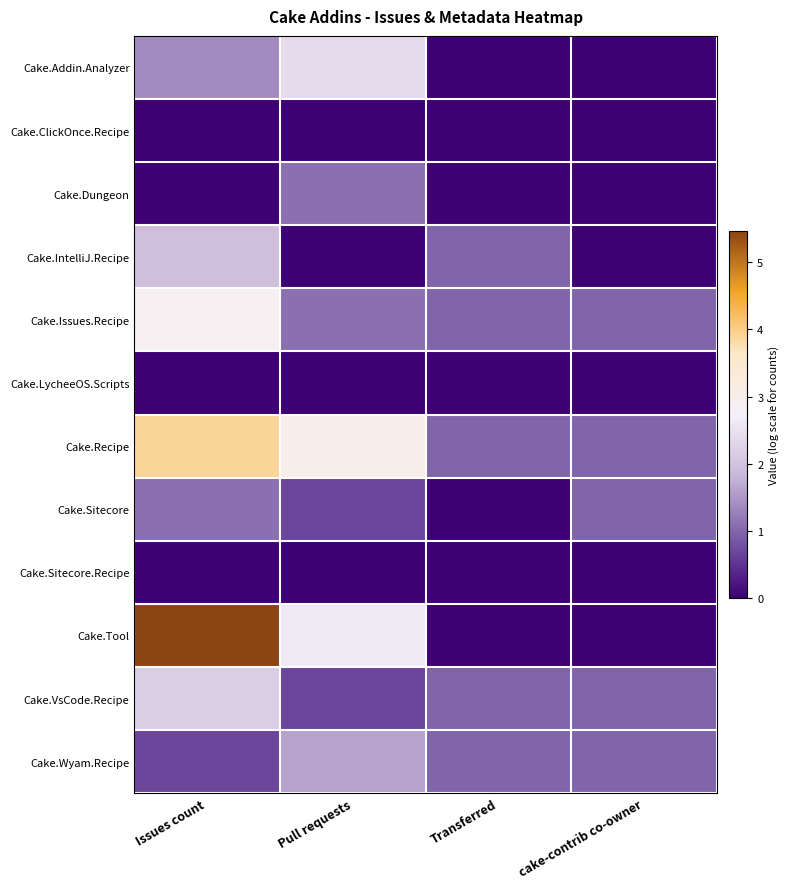

How many data points does each series have?

4